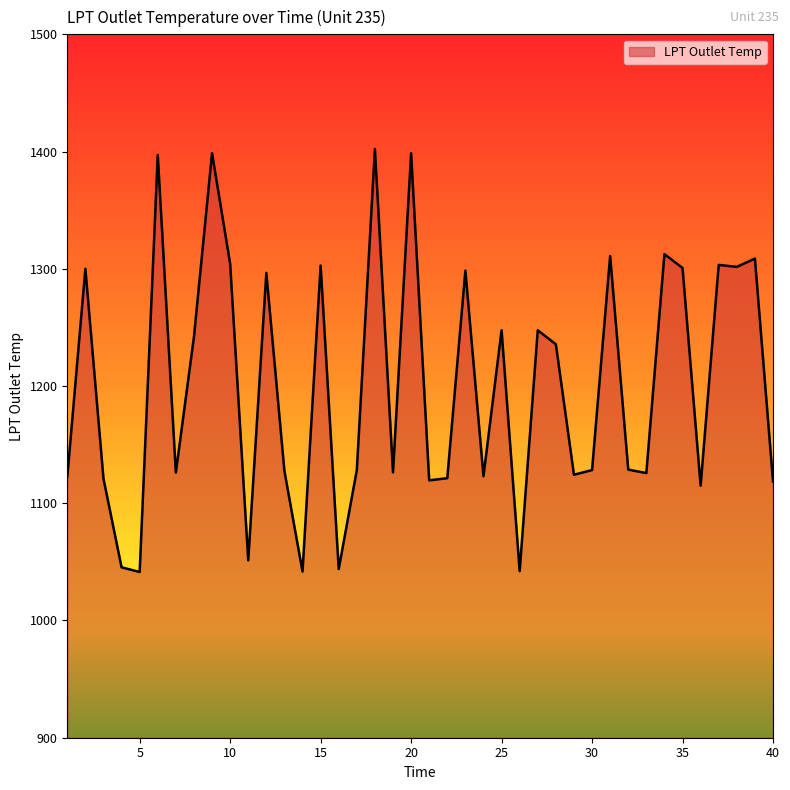

What is the greatest value displayed?

1402.1